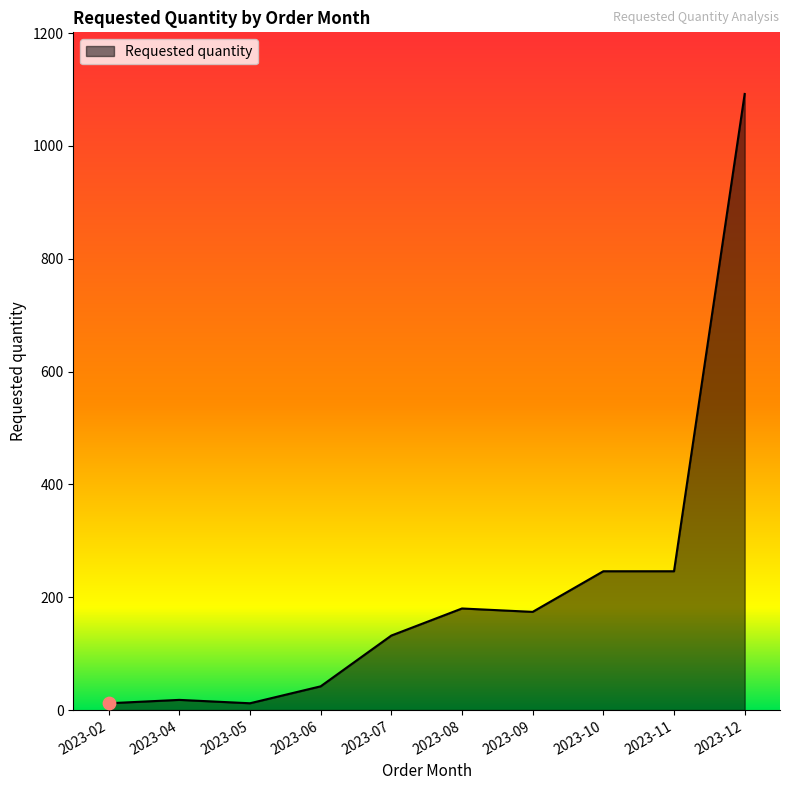

What is the ratio of the value at 2023-10 to the value at 2023-12?

0.2